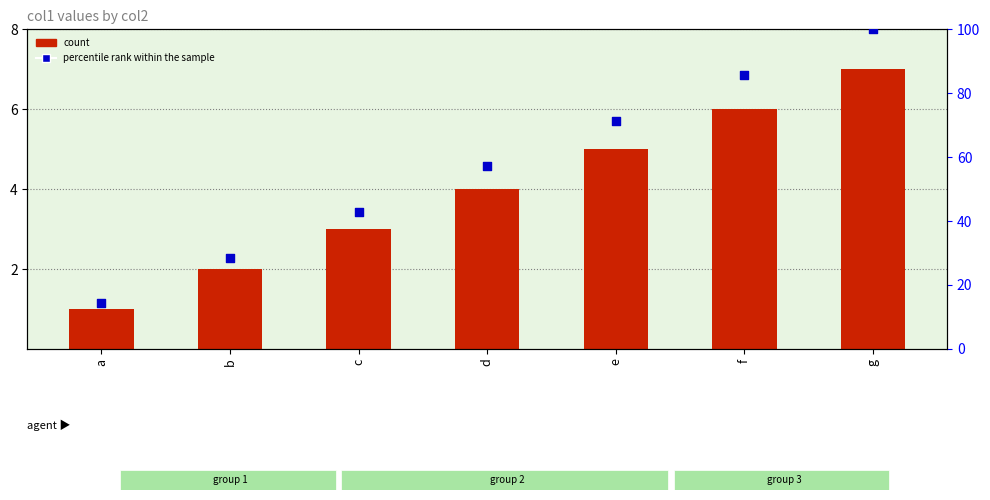

What is the total value across all series at g?

107.0